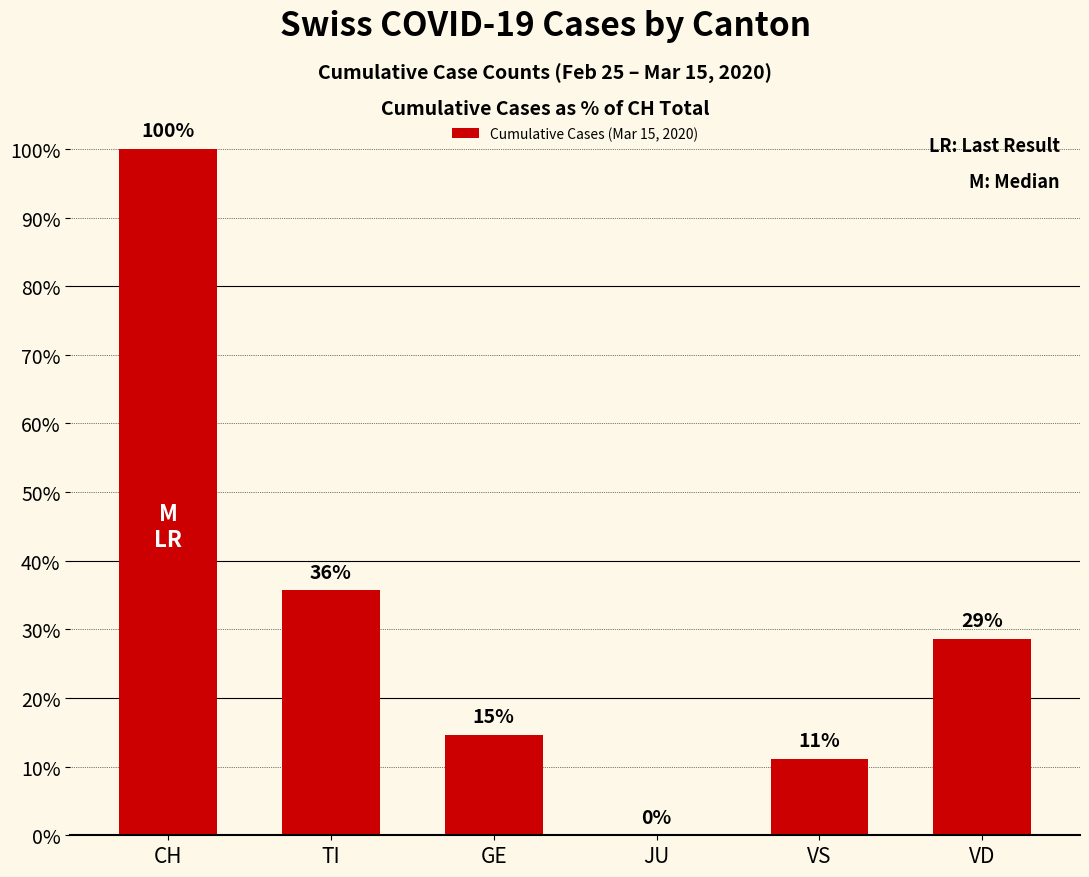

The value at JU is 0. True or false?

True